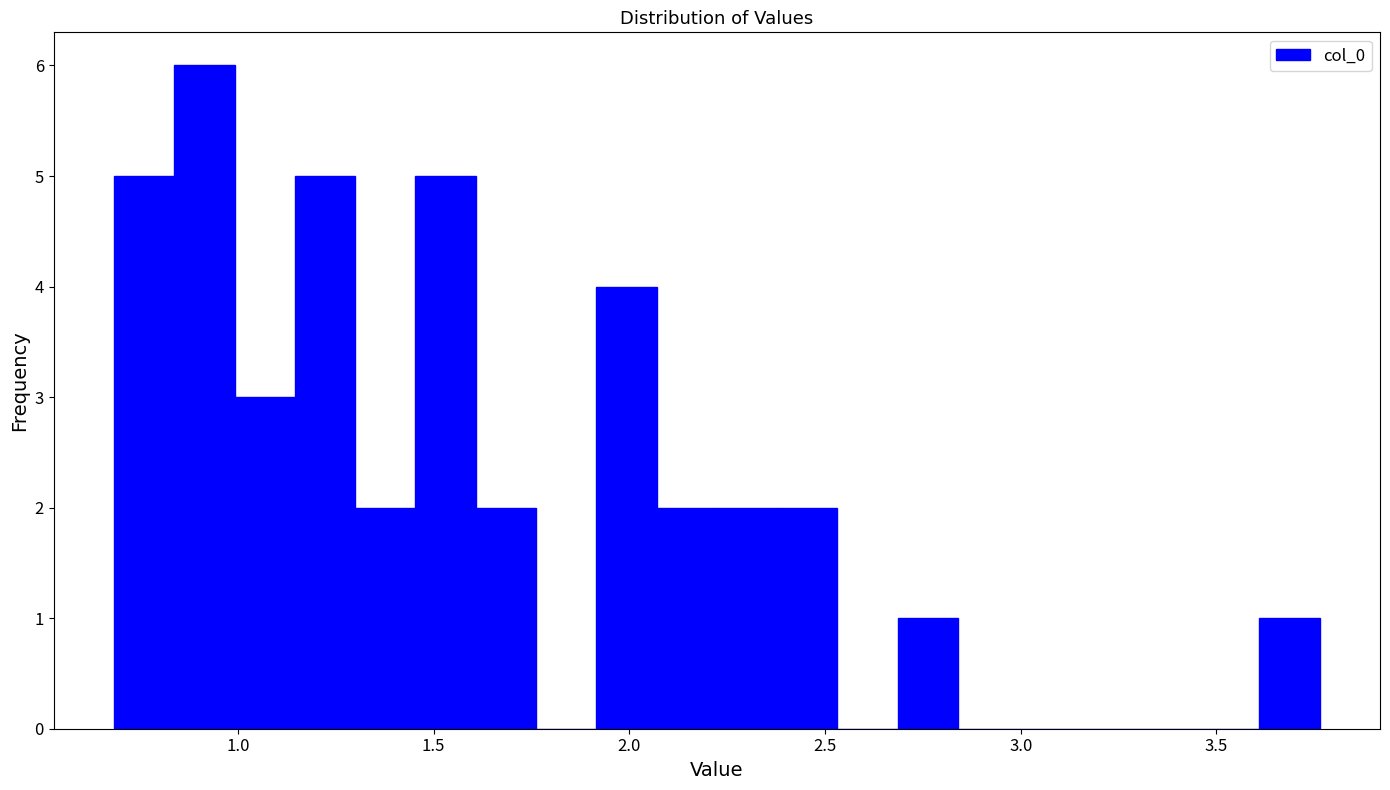

Around what value on the x-axis is the tallest bar? Give the approximate position of its centre, as read against the axis.

0.90